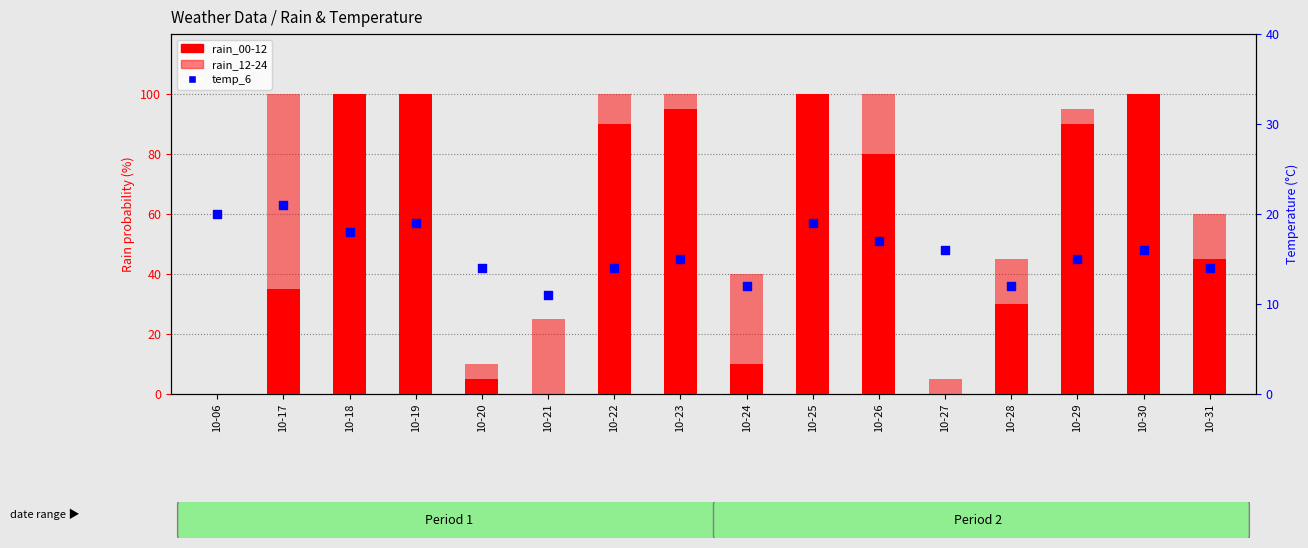

At which category is the sum across all series the highest?

10-19